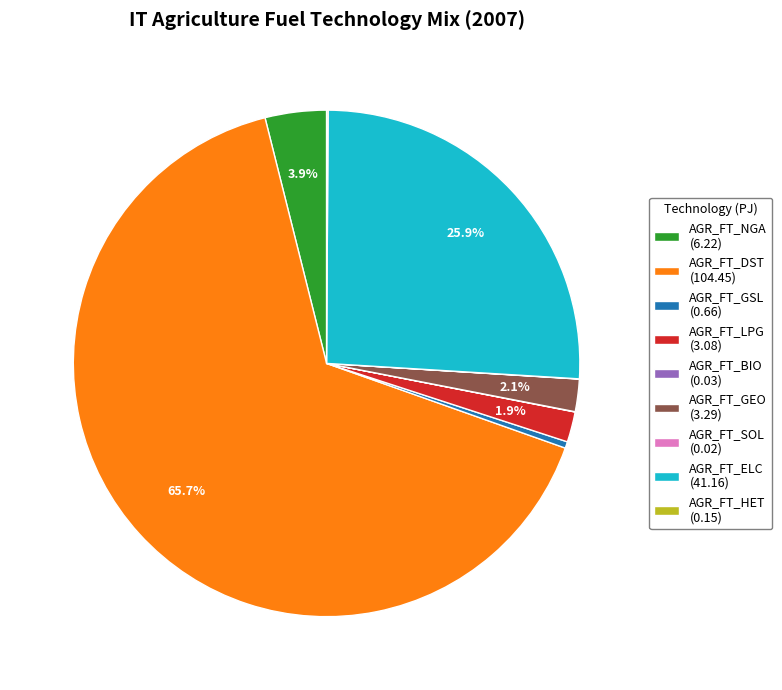

Approximately how many times larger is the value at AGR_FT_NGA (6.22) compared to AGR_FT_GEO (3.29)?

1.9